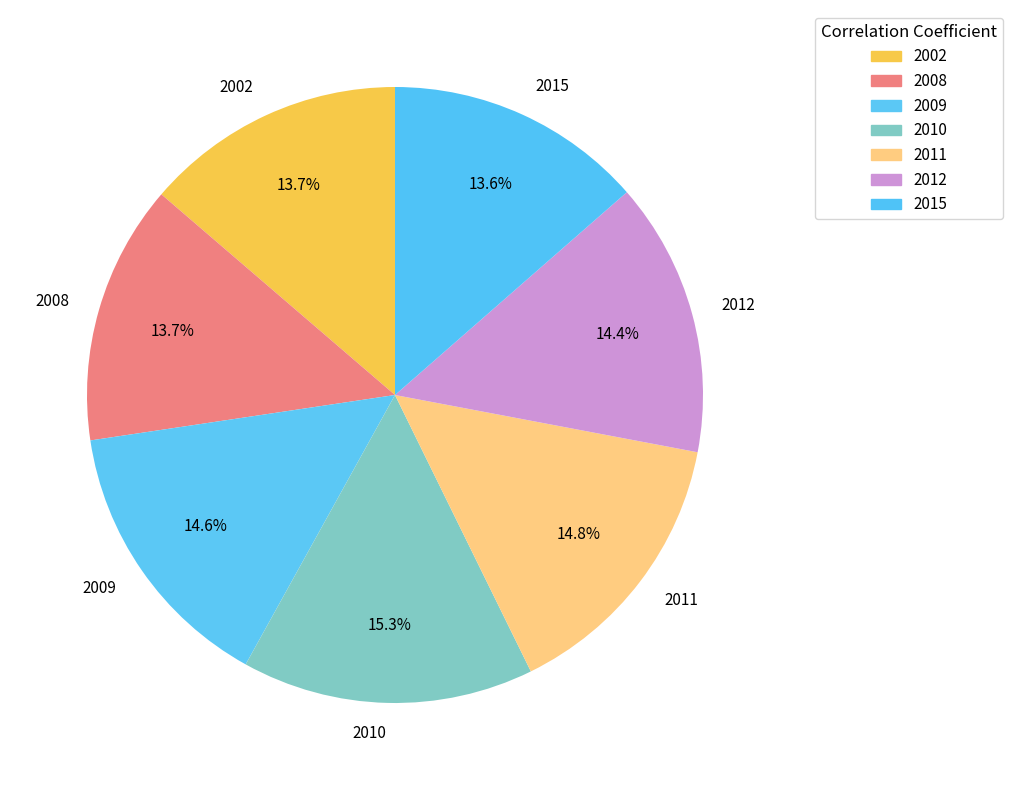

To the nearest percent, what is the average slice percentage?

14%